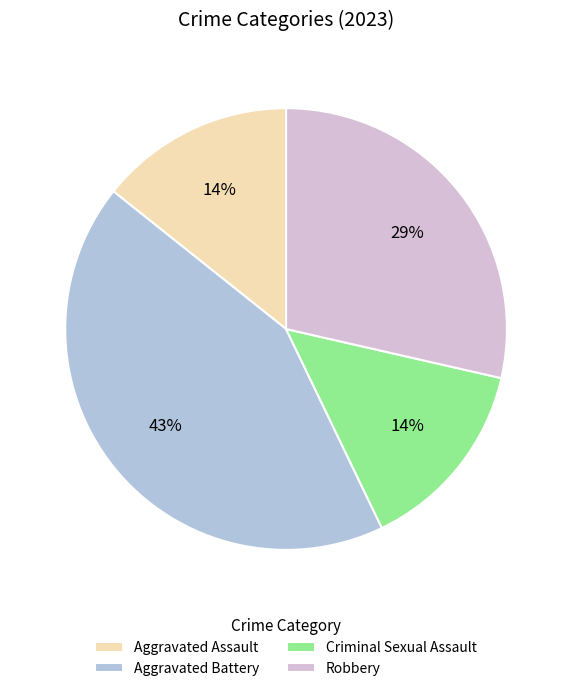

Does Aggravated Assault account for over 50% of the chart?

No